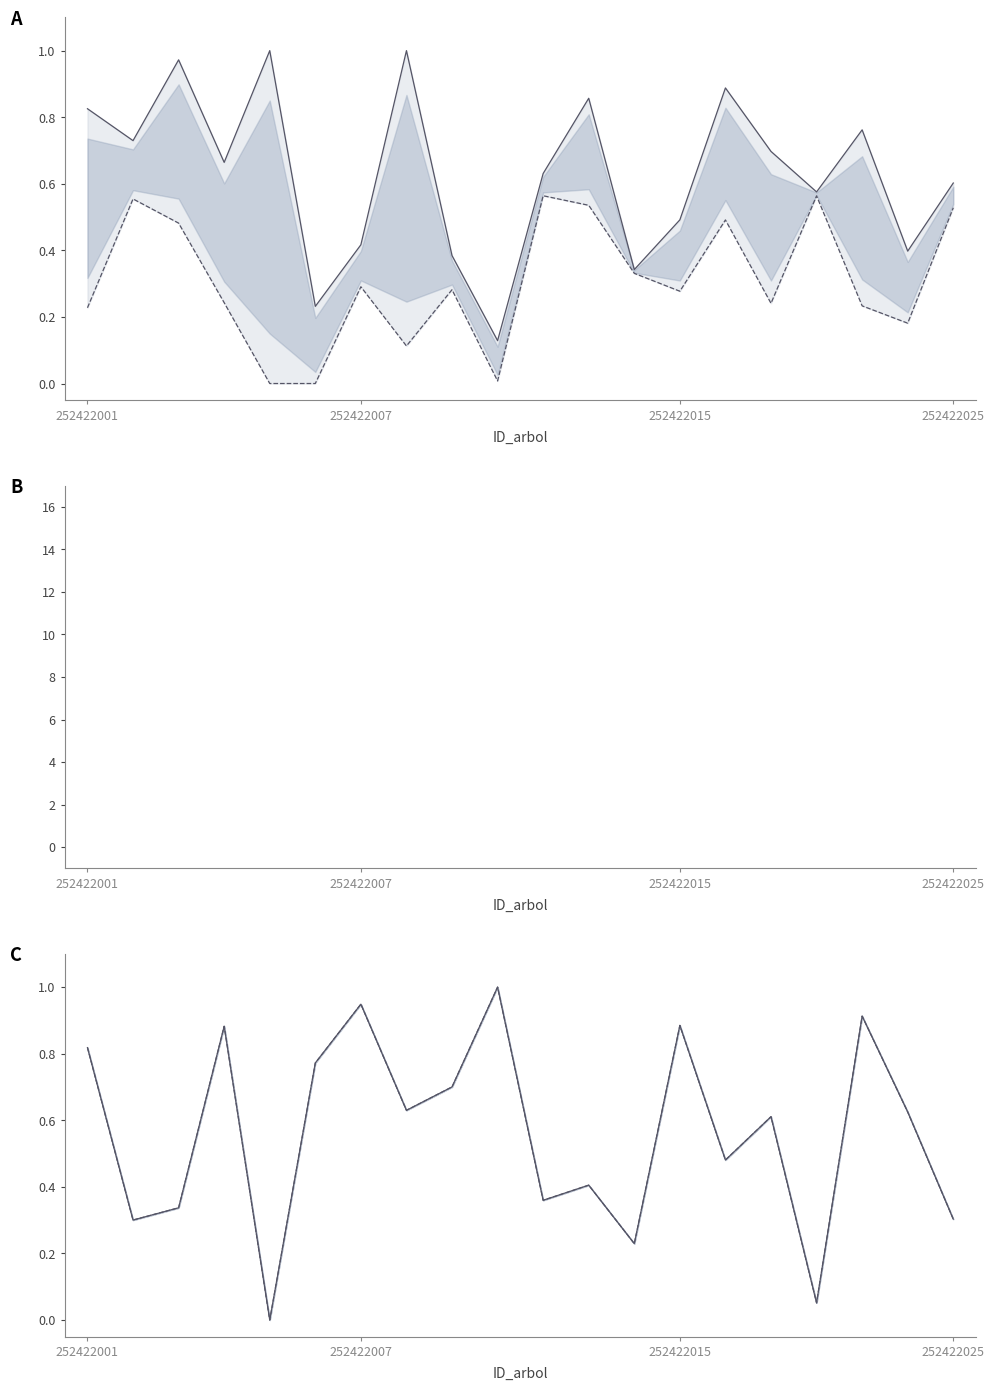

The value of dbh at 17 is 0.8. True or false?

True